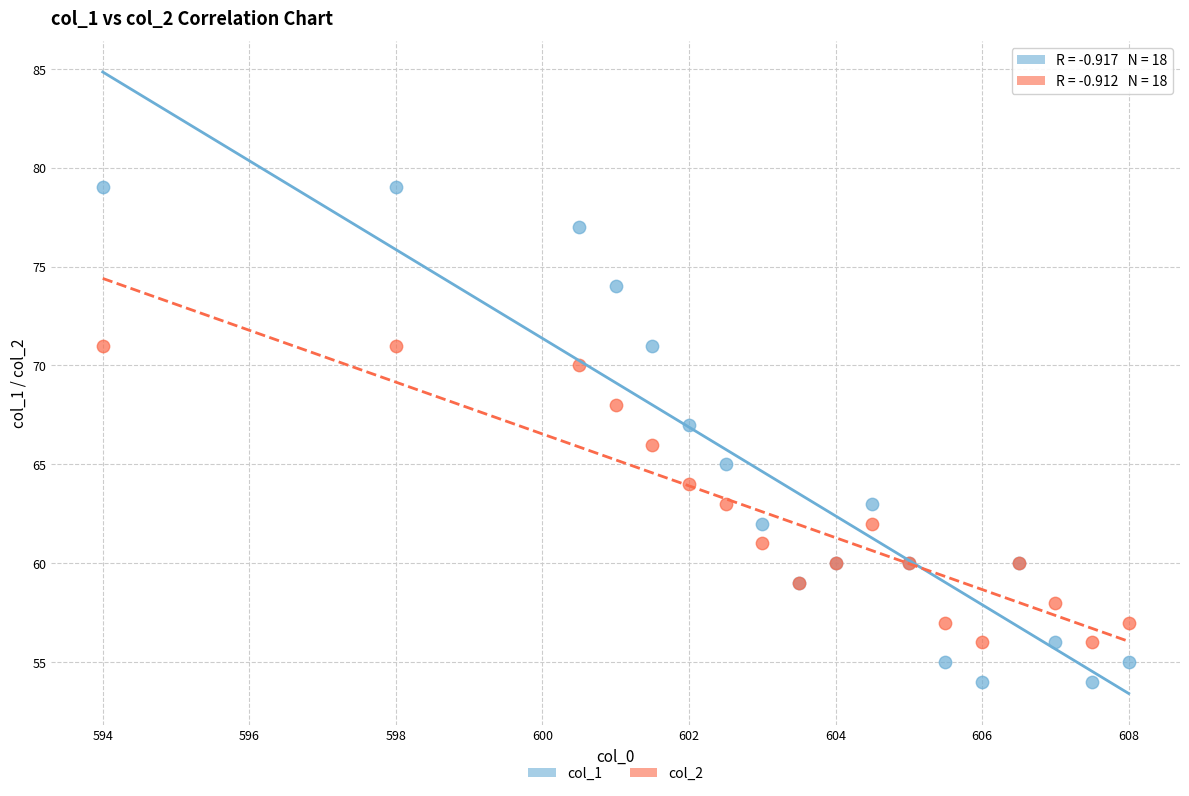

Which series has the widest spread of Y values?

col_1